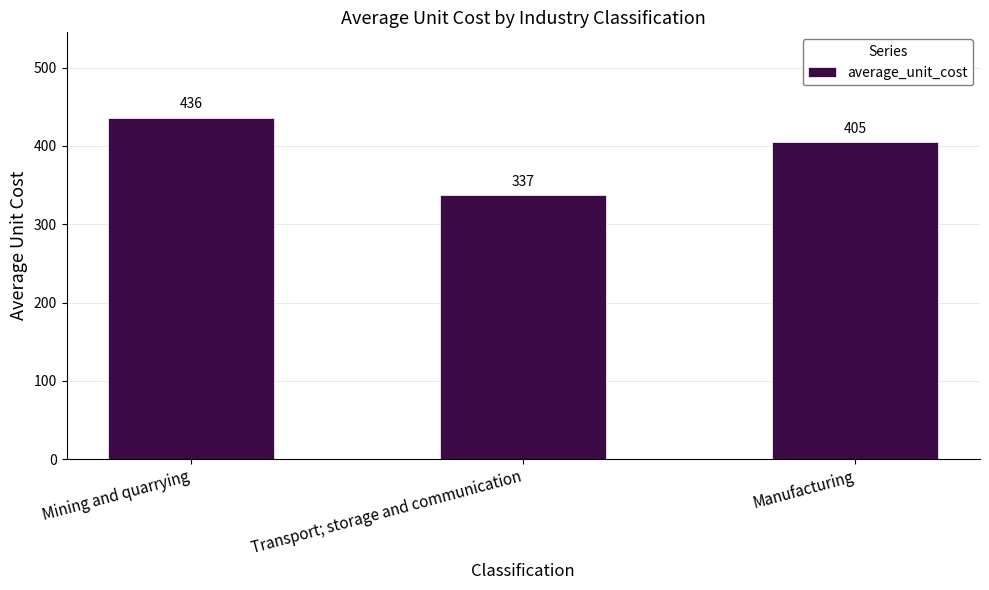

Reading left to right, transcribe all the data shown in this chart.

436	337	405